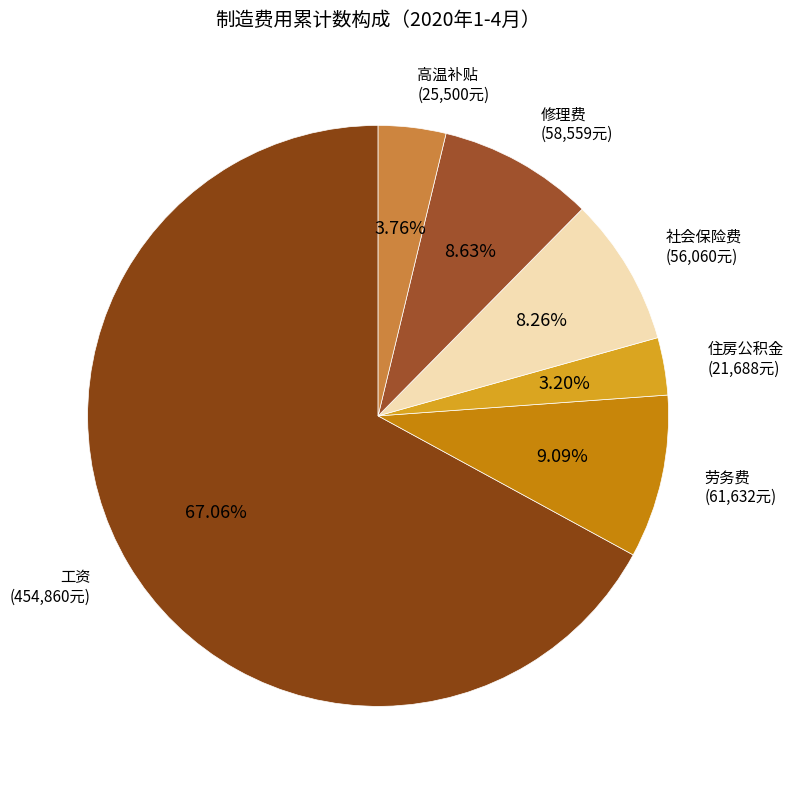

Does any single category account for the majority?

Yes